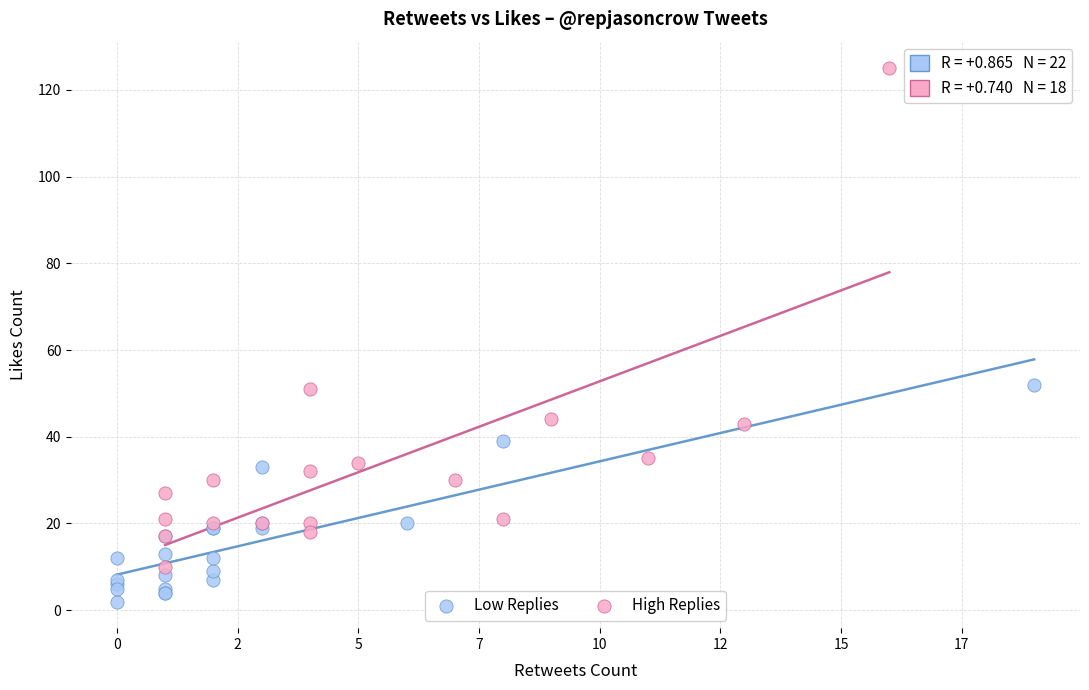

Which series has the widest spread of Y values?

High Replies